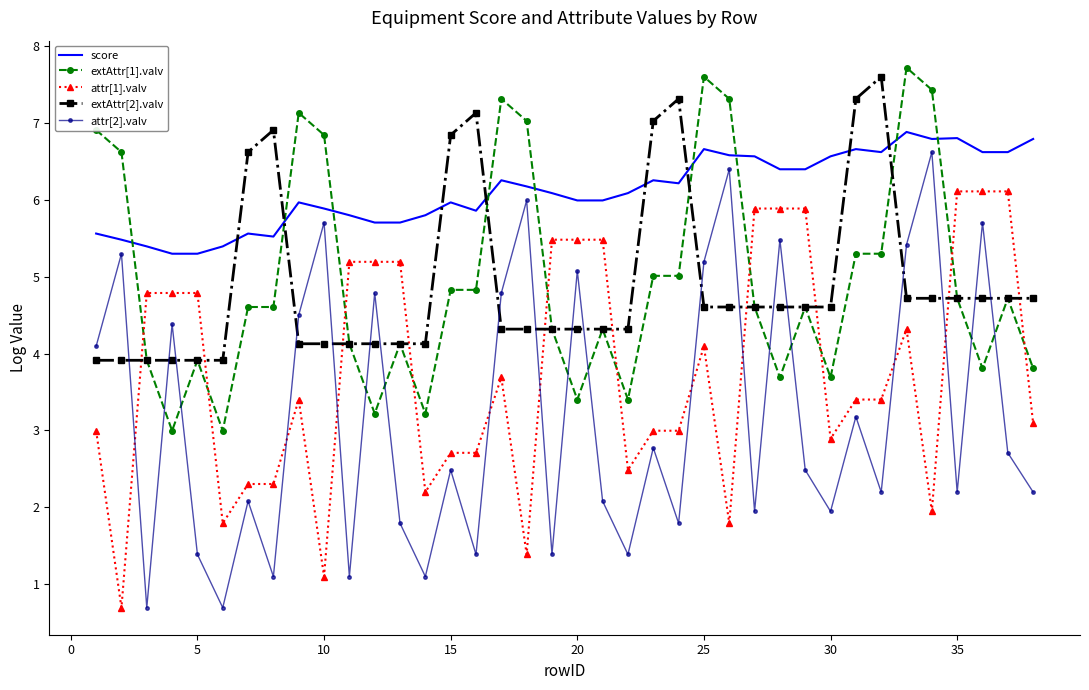

Which series has the largest total across all categories?

score